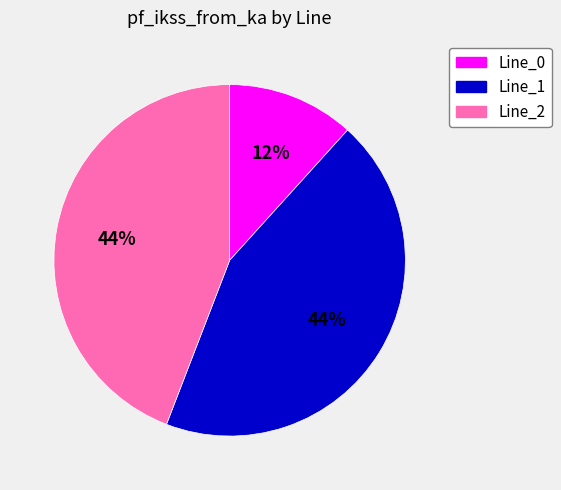

To the nearest percent, what is the combined percentage of Line_2 and Line_1?

88%